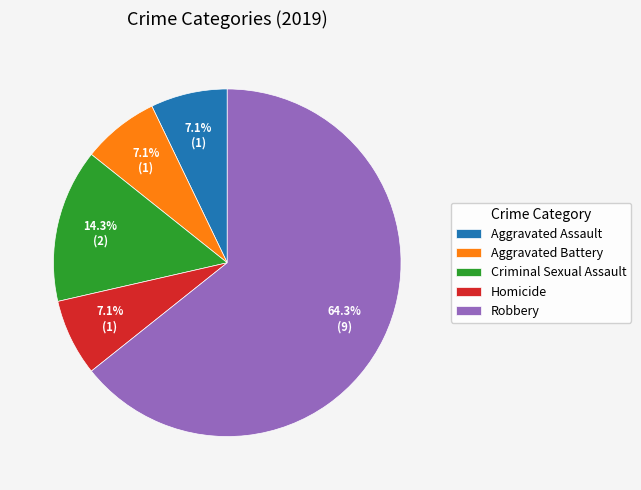

Is there any slice that represents more than half of the pie?

Yes